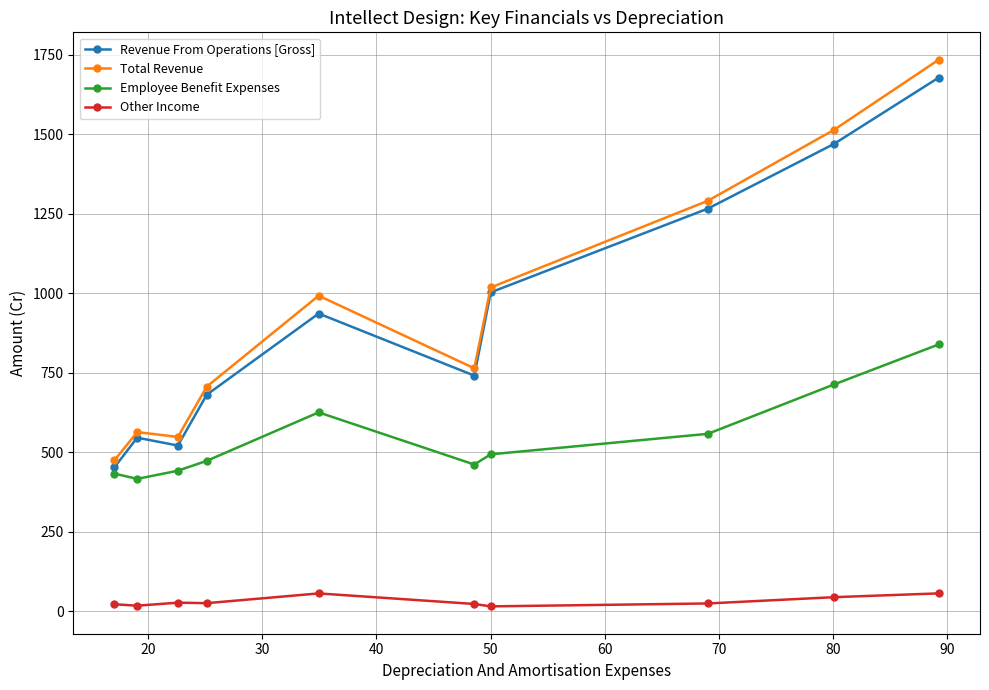

What is the value of the Employee Benefit Expenses point at the 10th from the left?

839.5